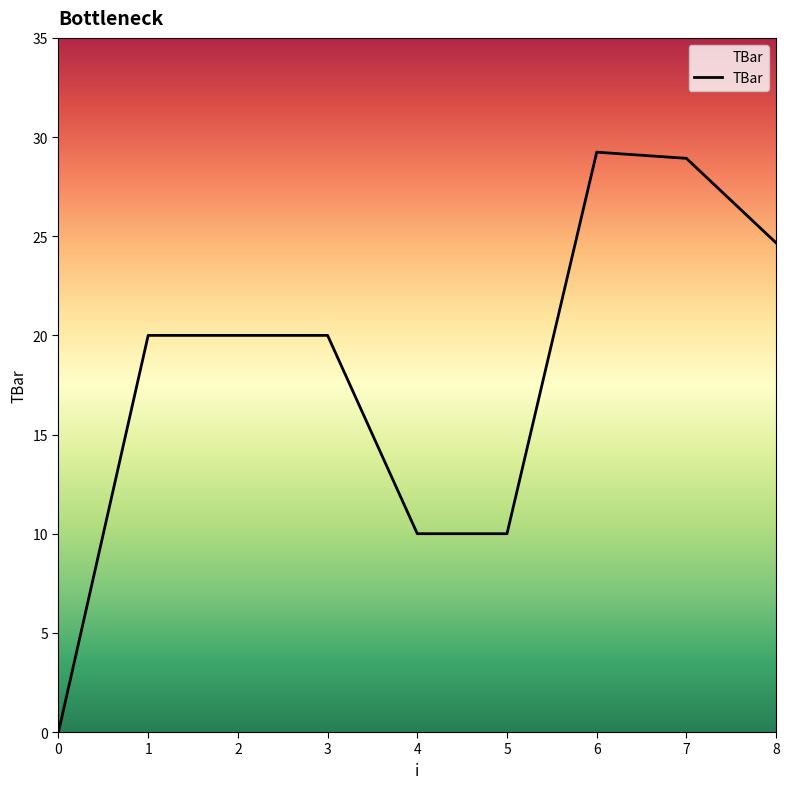

True or false: the data shows 43.0 at 7.

False